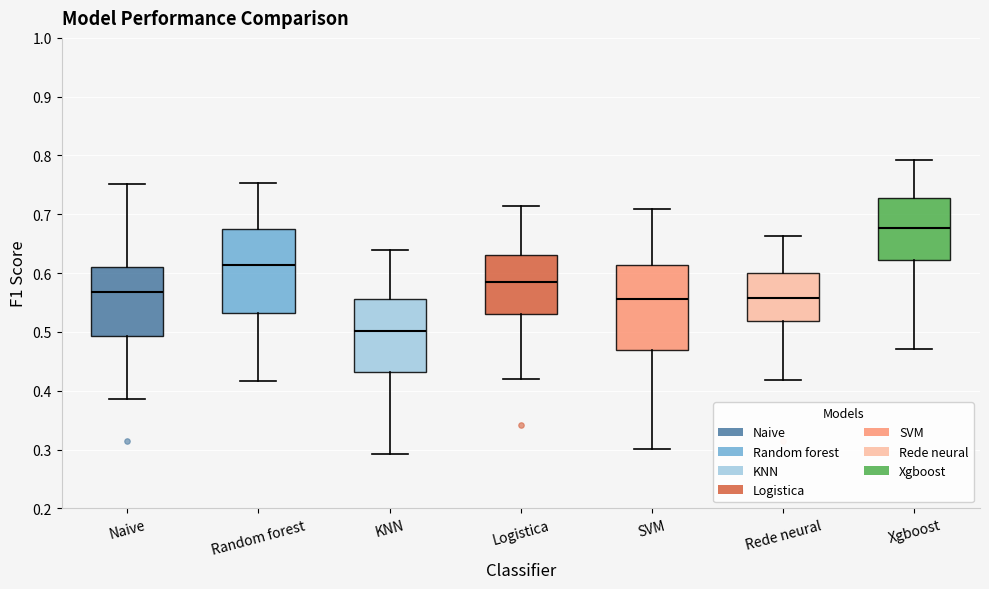

Which box has the highest median line?

Xgboost